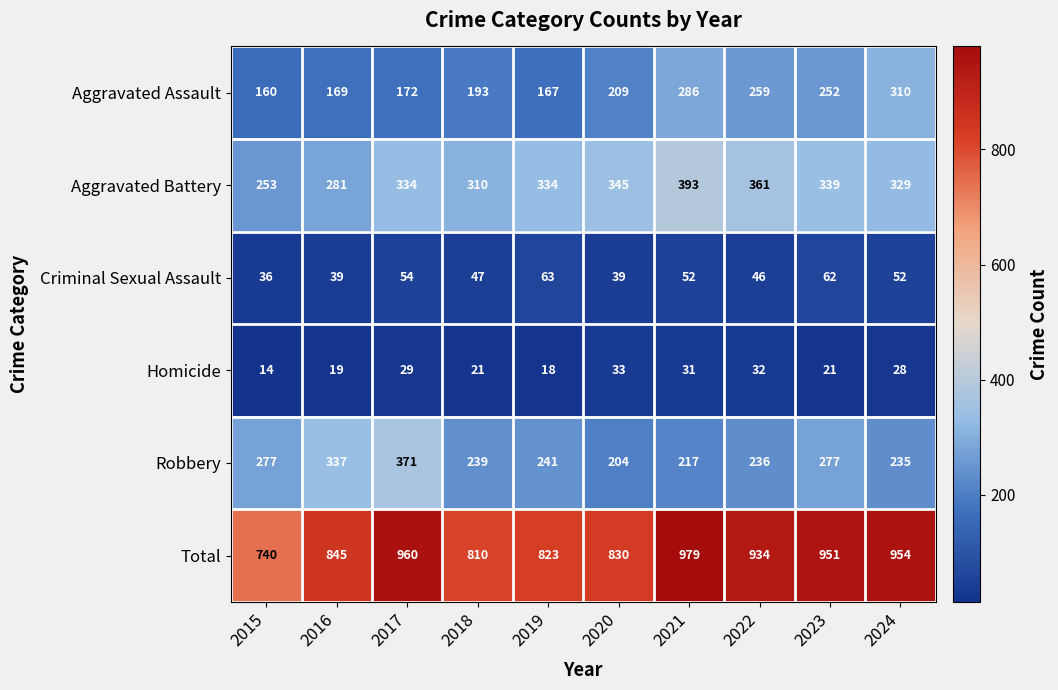

What is the difference between the second highest and second lowest values in the Total series?

150